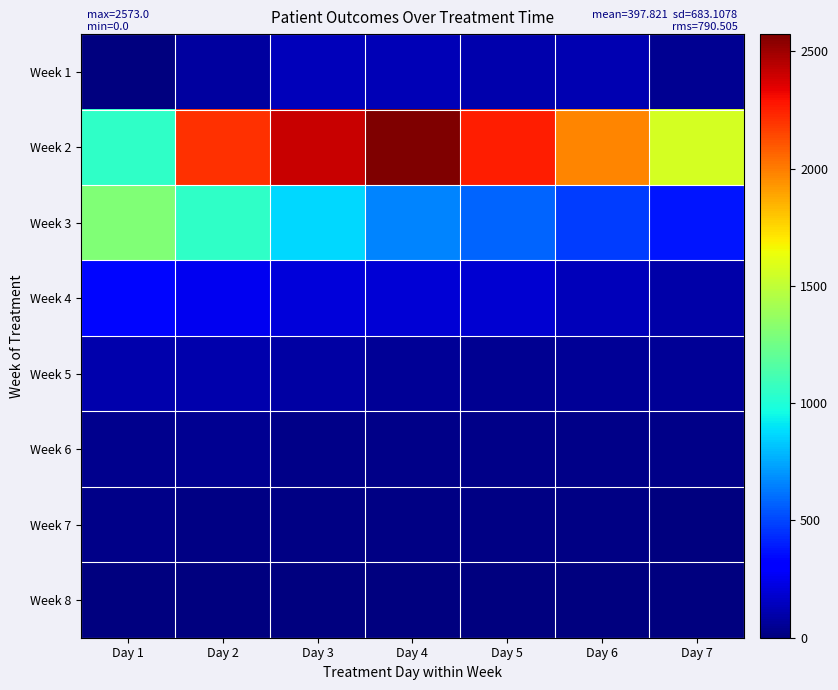

Reading right to left, what are all the values shown in this chart?

Week 1: Day 7=50	Day 6=119	Day 5=110	Day 4=122	Day 3=138	Day 2=75	Day 1=0
Week 2: Day 7=1558	Day 6=1979	Day 5=2256	Day 4=2573	Day 3=2406	Day 2=2209	Day 1=1053
Week 3: Day 7=381	Day 6=477	Day 5=579	Day 4=659	Day 3=874	Day 2=1054	Day 1=1305
Week 4: Day 7=98	Day 6=140	Day 5=183	Day 4=197	Day 3=208	Day 2=258	Day 1=336
Week 5: Day 7=59	Day 6=59	Day 5=50	Day 4=59	Day 3=82	Day 2=102	Day 1=106
Week 6: Day 7=24	Day 6=29	Day 5=27	Day 4=29	Day 3=28	Day 2=45	Day 1=39
Week 7: Day 7=10	Day 6=14	Day 5=17	Day 4=12	Day 3=16	Day 2=19	Day 1=24
Week 8: Day 7=1	Day 6=2	Day 5=3	Day 4=4	Day 3=5	Day 2=7	Day 1=9